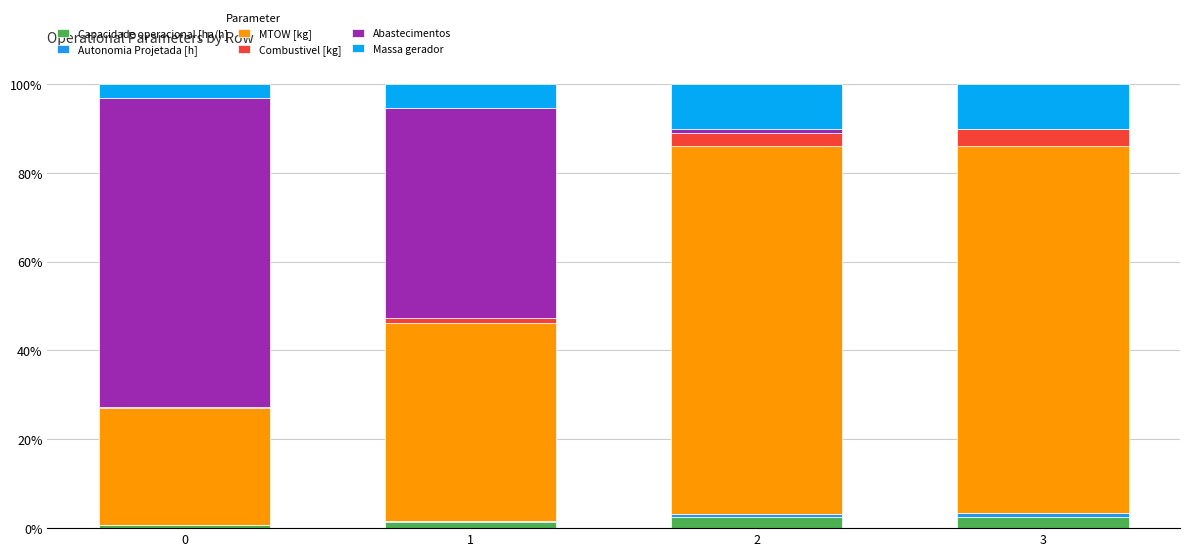

Are the bars grouped side by side (vs. stacked)?

No